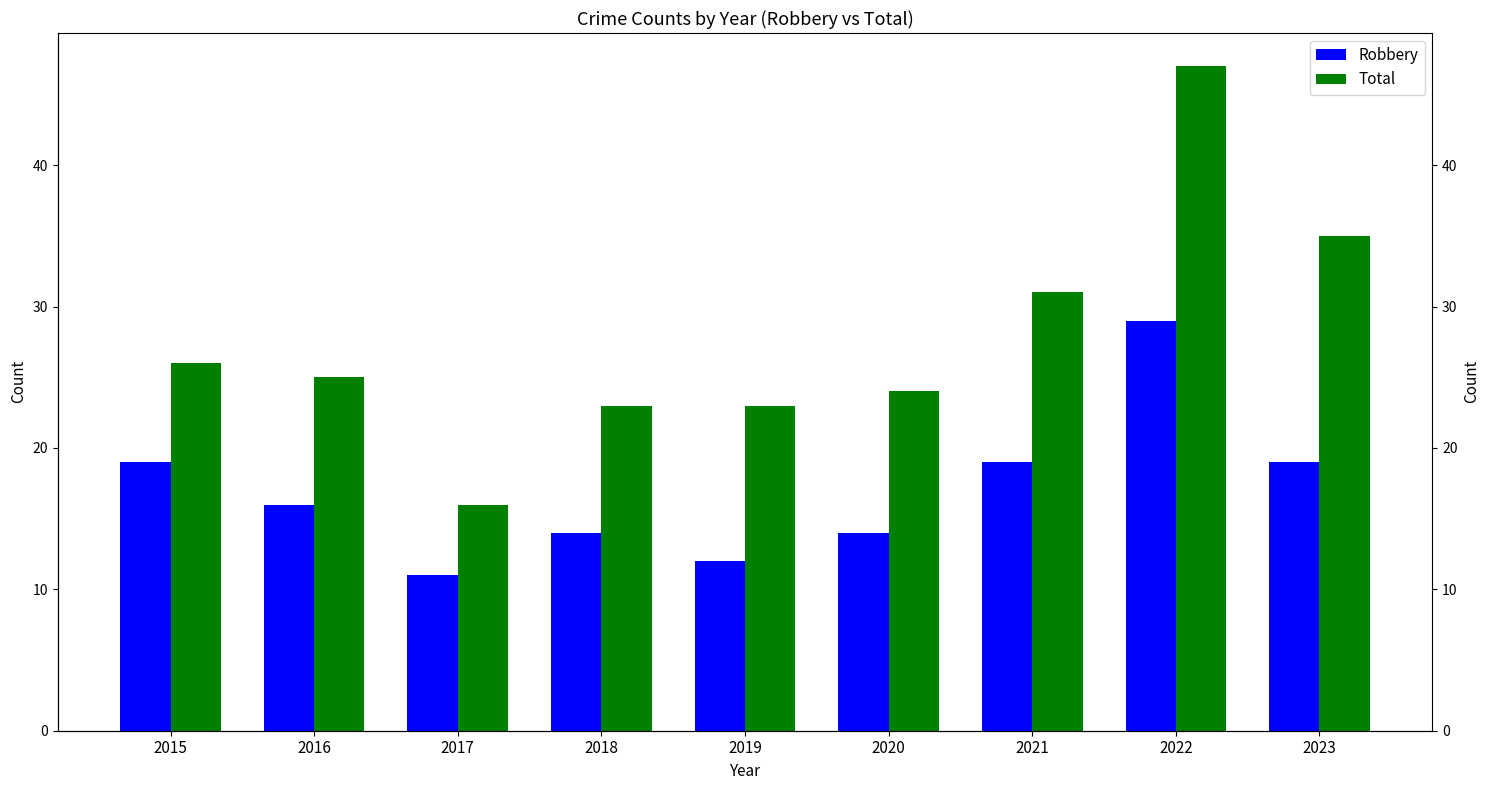

Rank the categories by Total value from highest to lowest.

2022, 2023, 2021, 2015, 2016, 2020, 2018, 2019, 2017